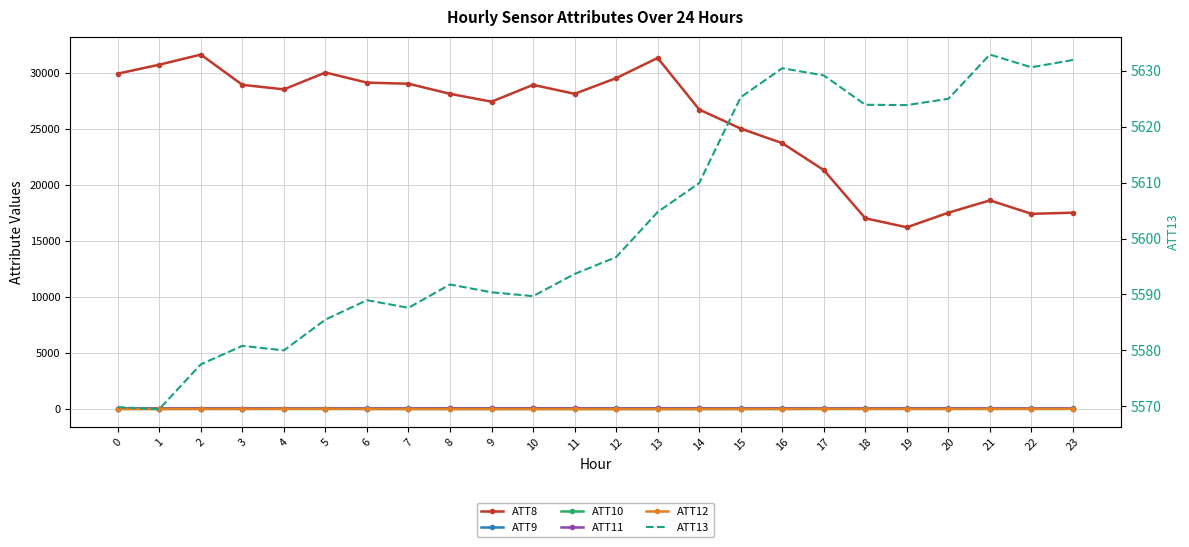

At which label is ATT12 closest to -2?

1